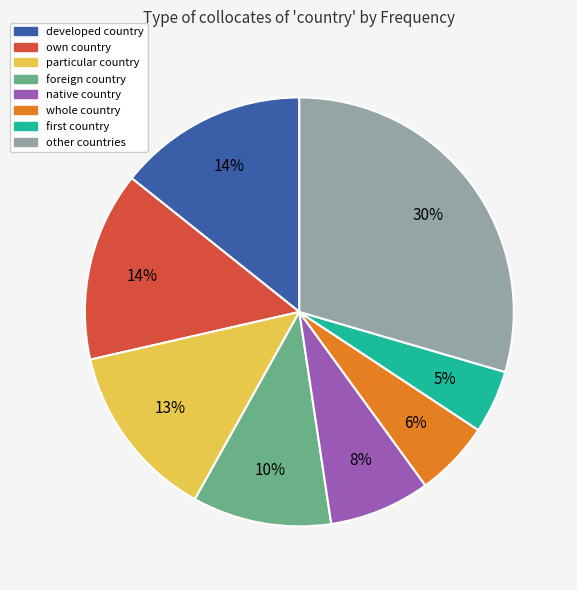

To the nearest percent, what portion does native country represent?

8%